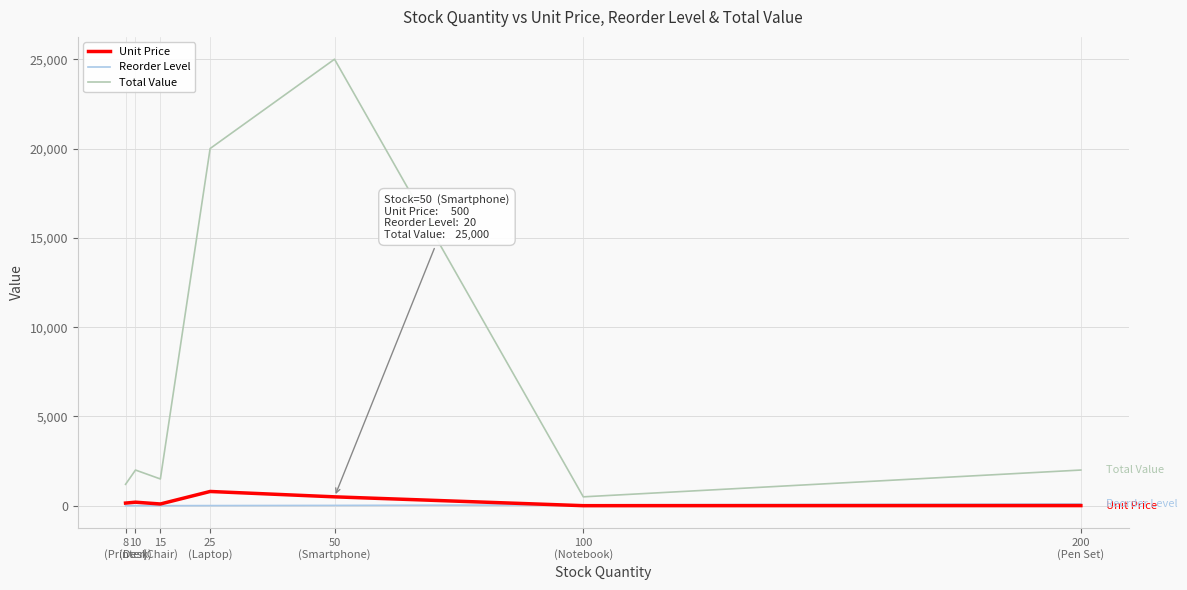

What is the maximum value shown in the chart?

25000